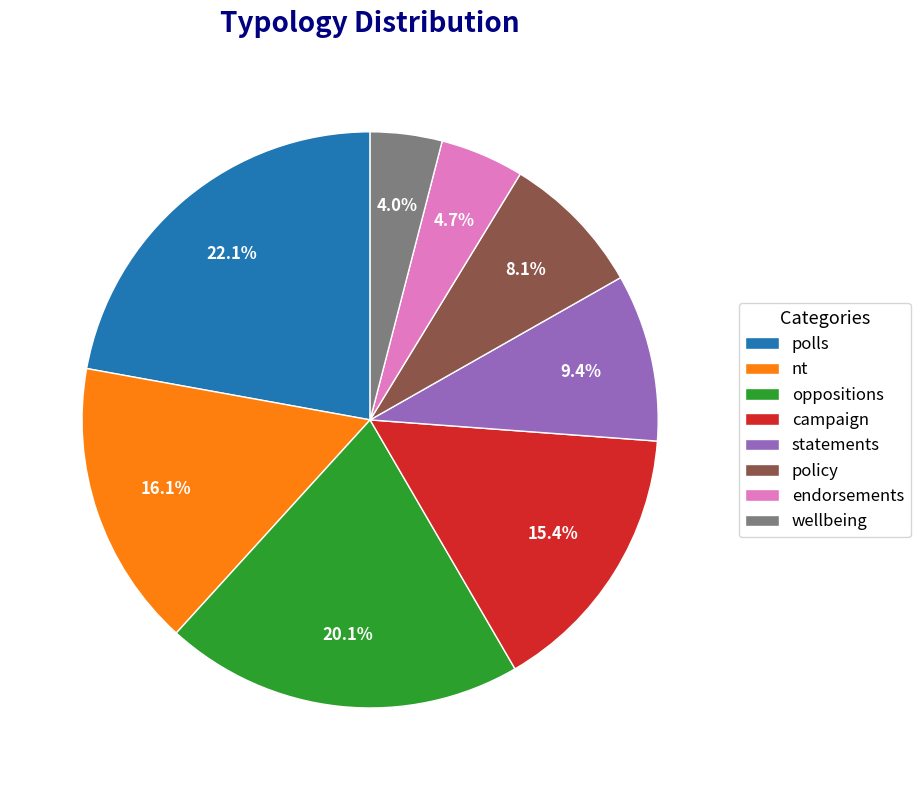

Approximately how many times larger is the value at campaign compared to nt?

1.0